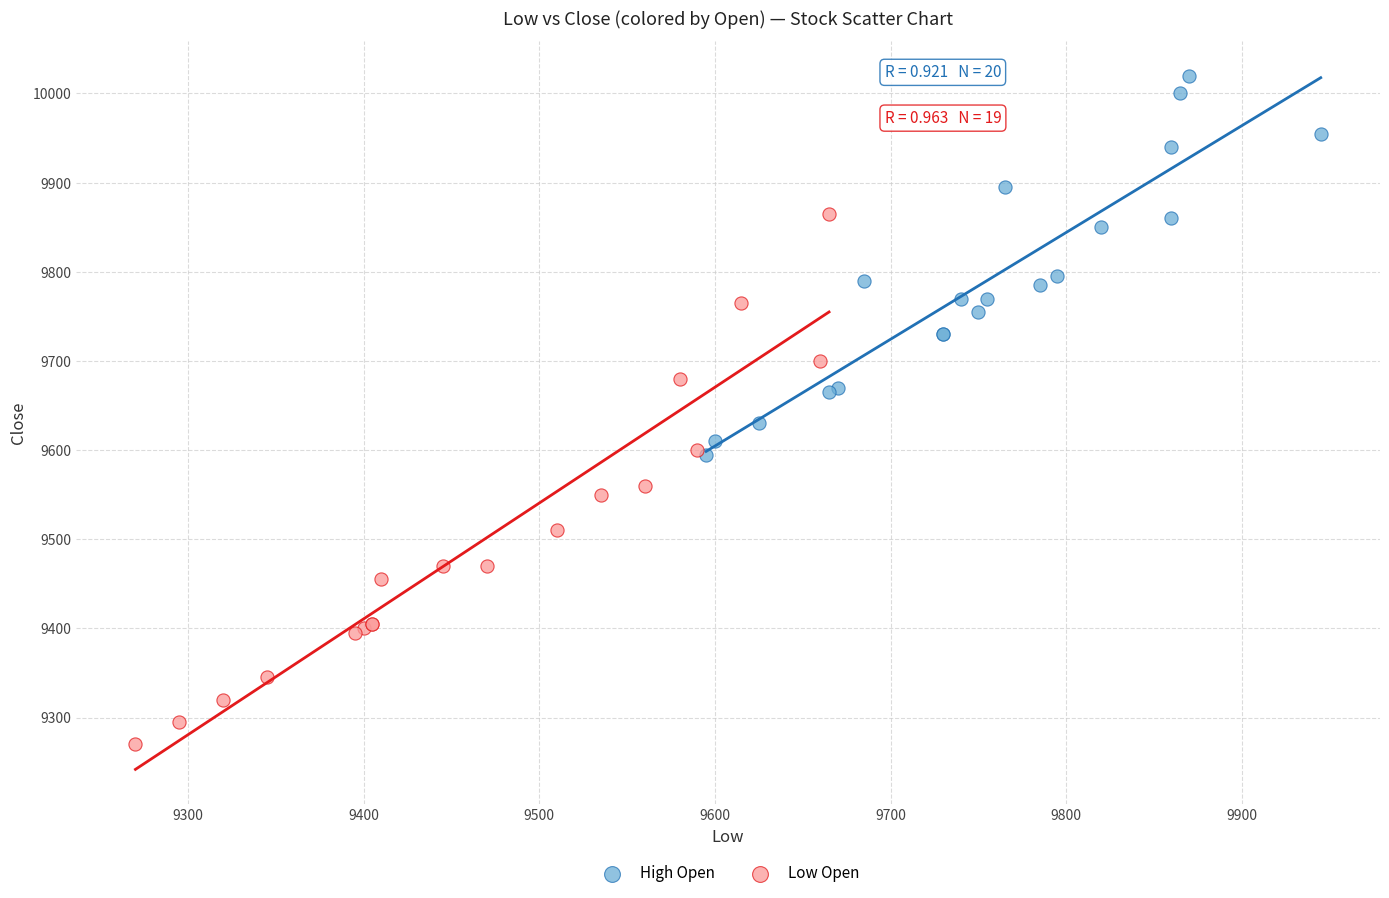

What are all the series names shown in the legend?

High Open, Low Open